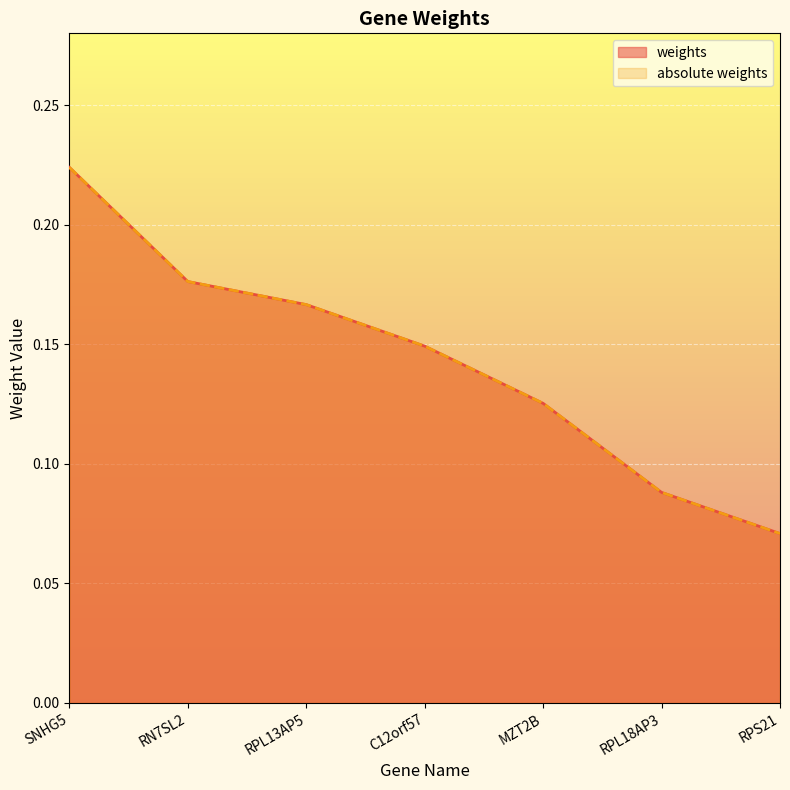

List the labels in order of absolute weights value, smallest first.

RPS21, RPL18AP3, MZT2B, C12orf57, RPL13AP5, RN7SL2, SNHG5